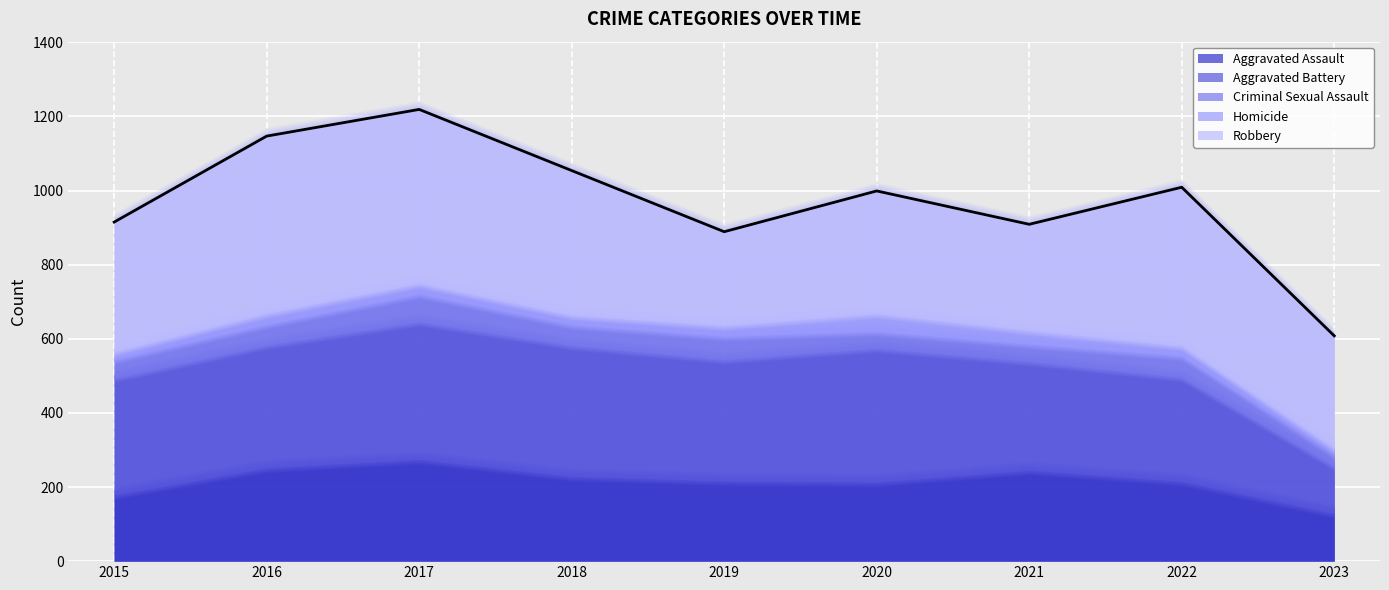

List the series in order of their peak value, lowest first.

Homicide, Criminal Sexual Assault, Aggravated Assault, Aggravated Battery, Robbery